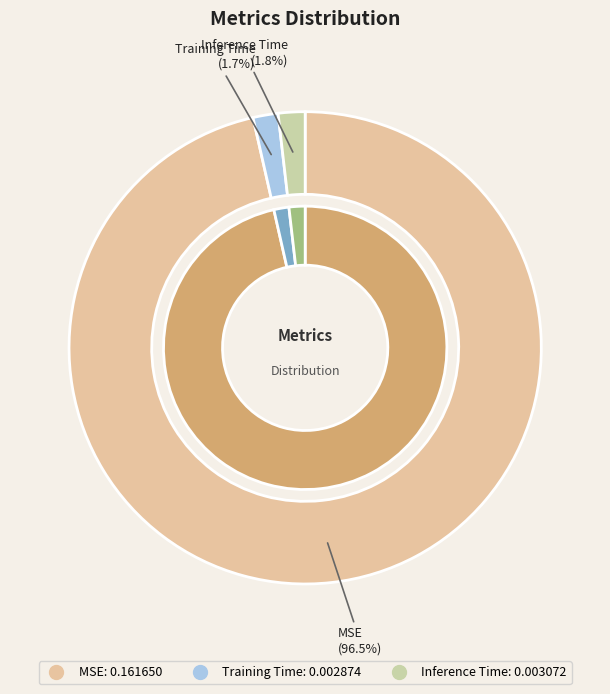

Count the number of slices in the pie.

3